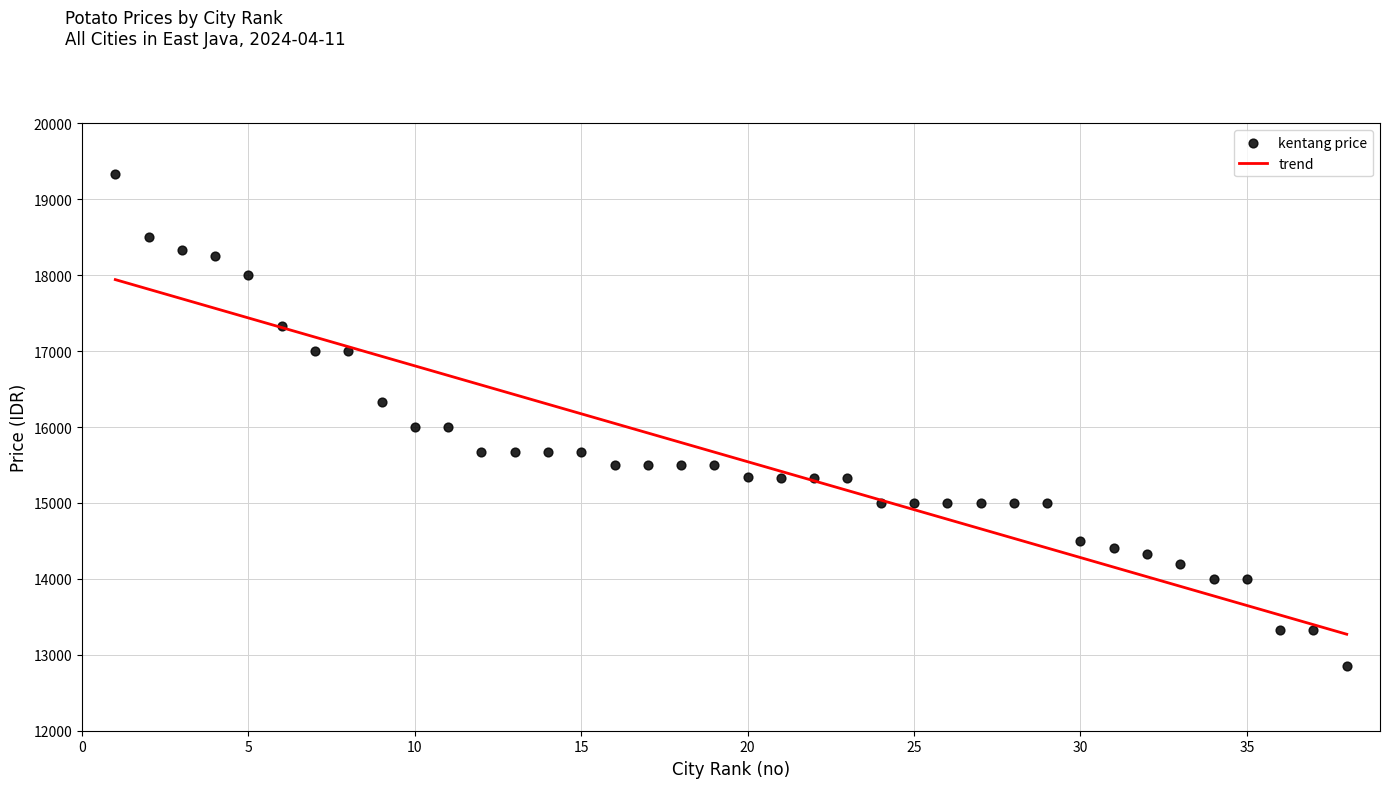

What is the range of X values (max minus min)?

37